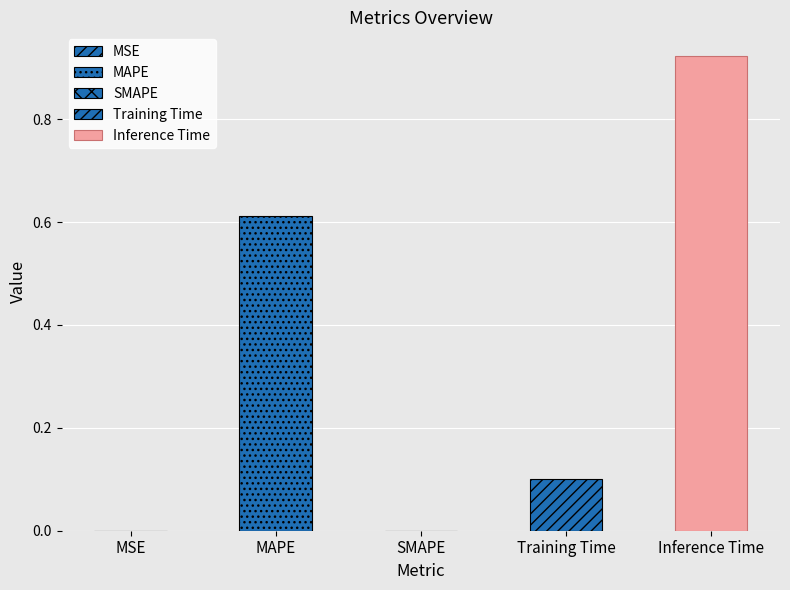

What is the average value?

0.3